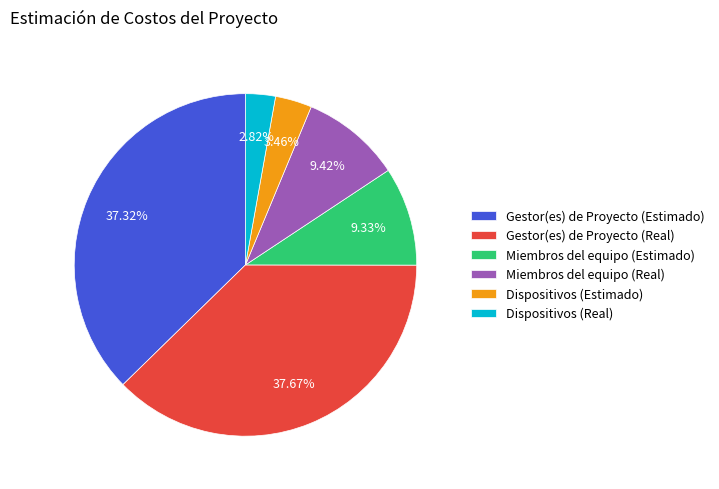

Combined, do Gestor(es) de Proyecto (Estimado) and Gestor(es) de Proyecto (Real) account for over 50%?

Yes